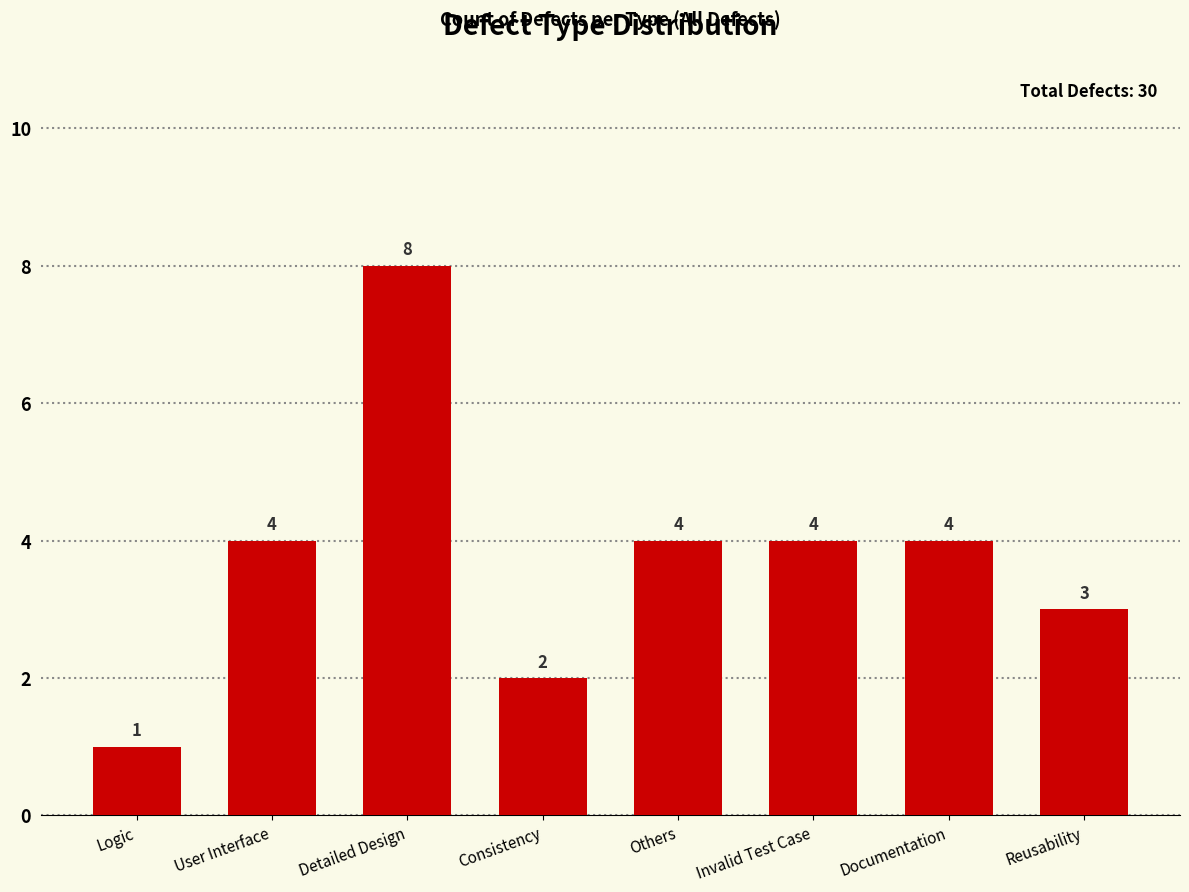

Which category has the highest value across all series?

Detailed Design